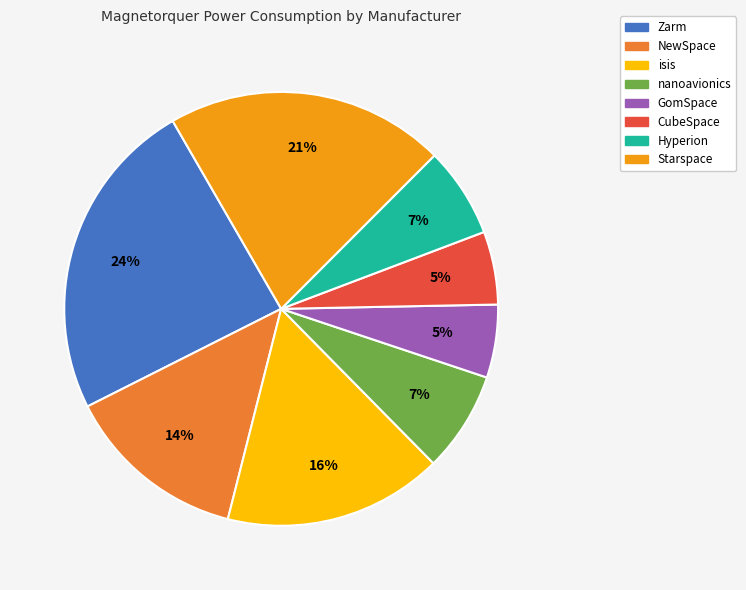

To the nearest percent, what is the combined percentage of CubeSpace and NewSpace?

19%